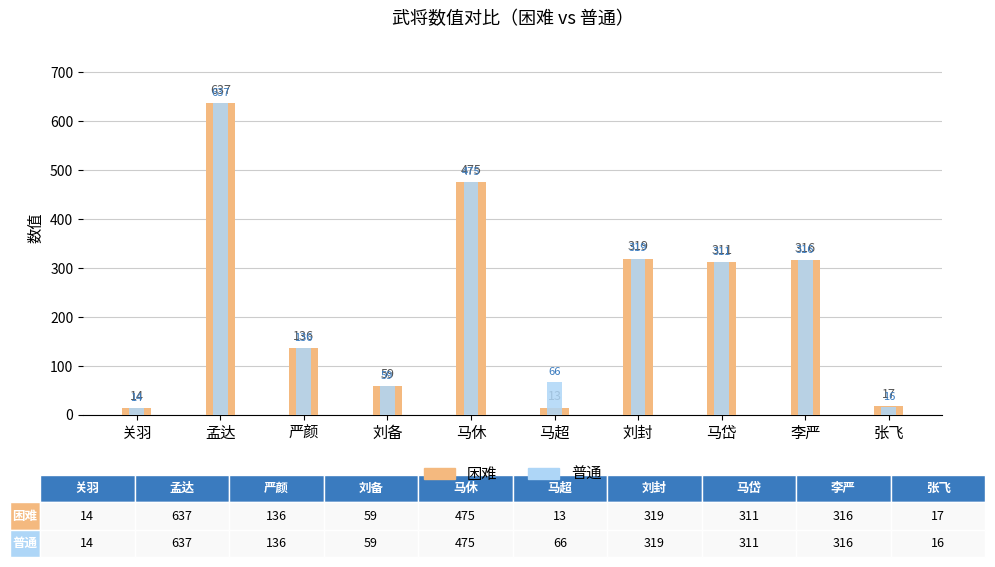

What is the difference between the 普通 values at 李严 and 刘封?

3